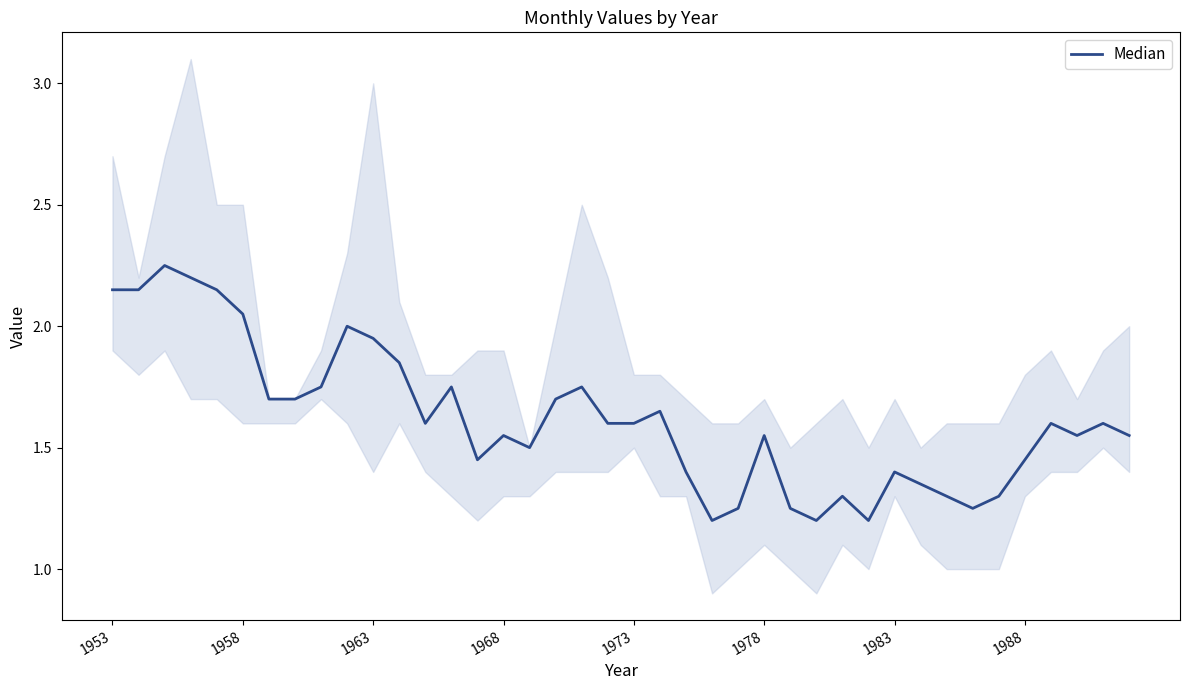

The value at 36 is 2.7. True or false?

False